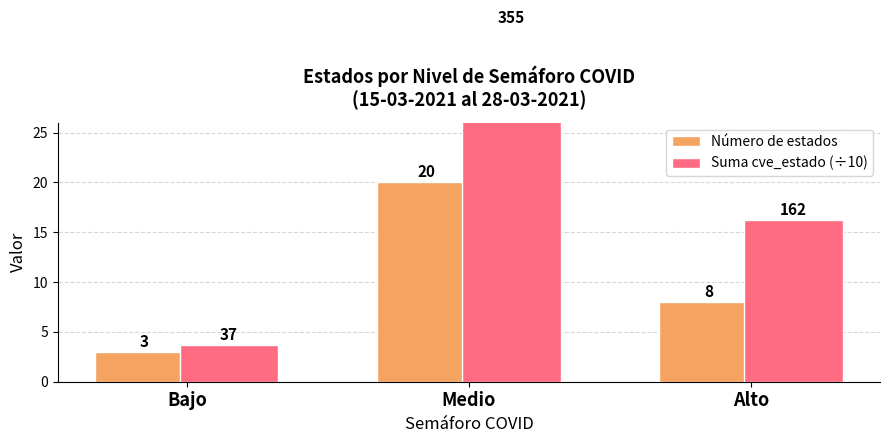

What is the sum of the Suma cve_estado (÷10) values at Bajo and Medio?

39.2